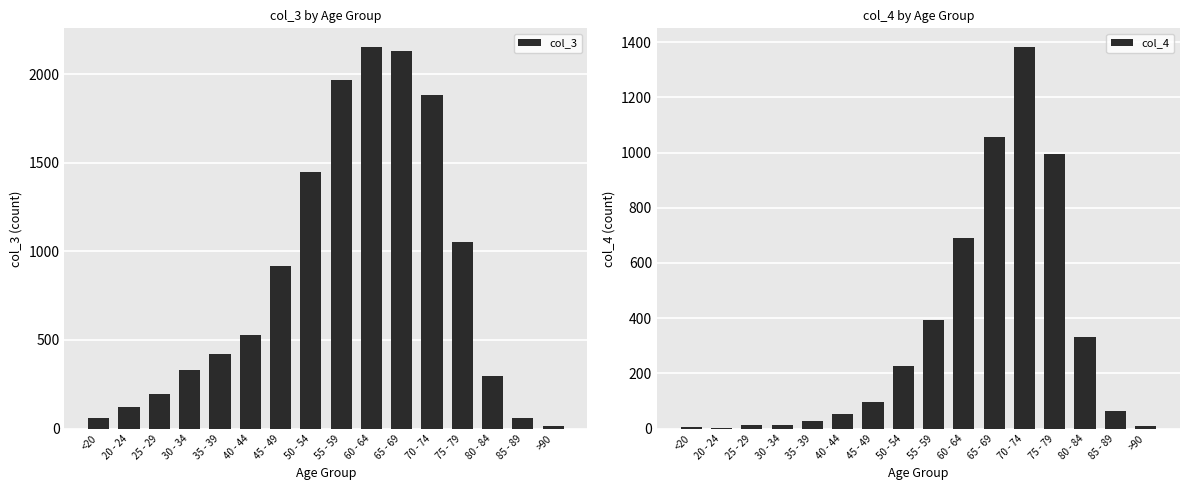

What is the label of the 5th bar from the left?

35 - 39